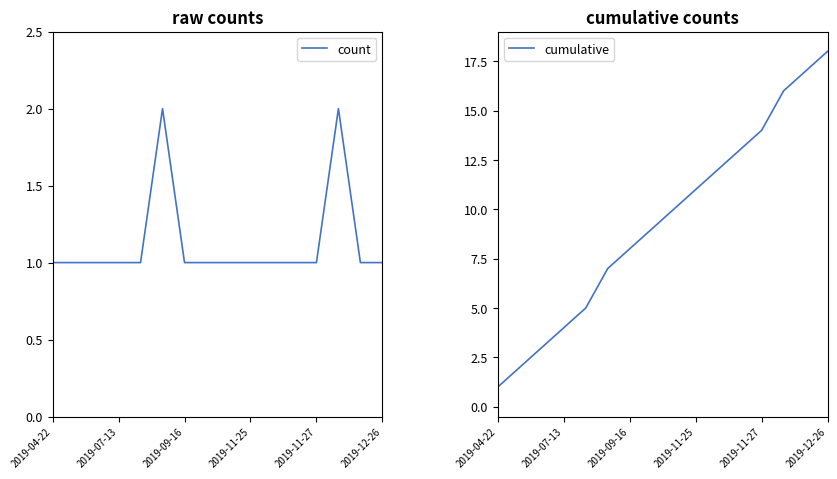

Which category has the highest value in the cumulative series?

2019-12-26